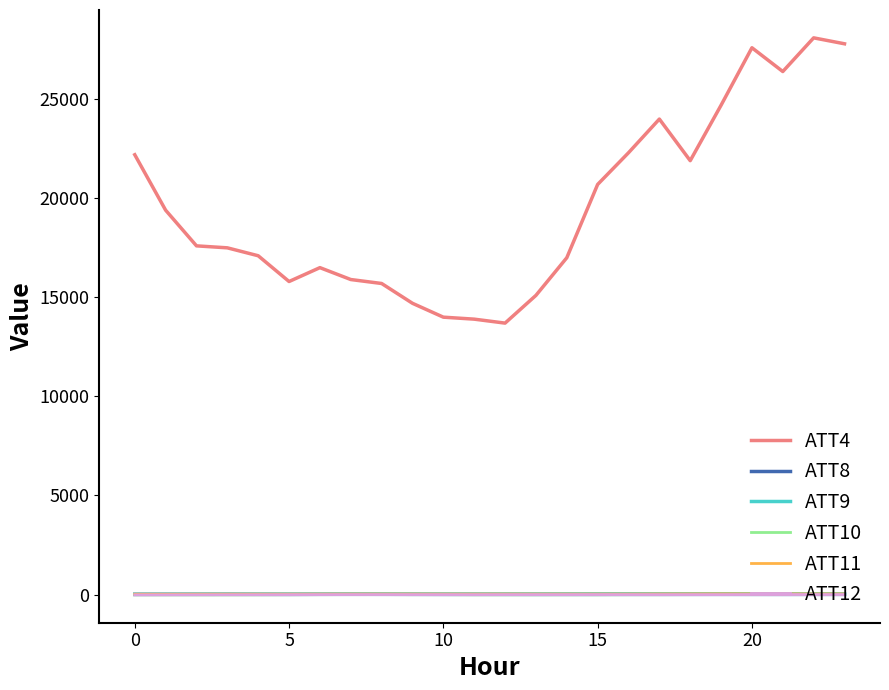

What is the maximum value shown in the chart?

28100.0